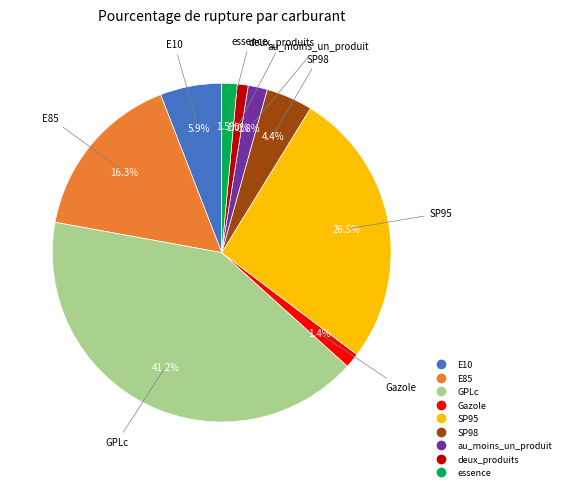

To the nearest percent, what is the average slice percentage?

11%